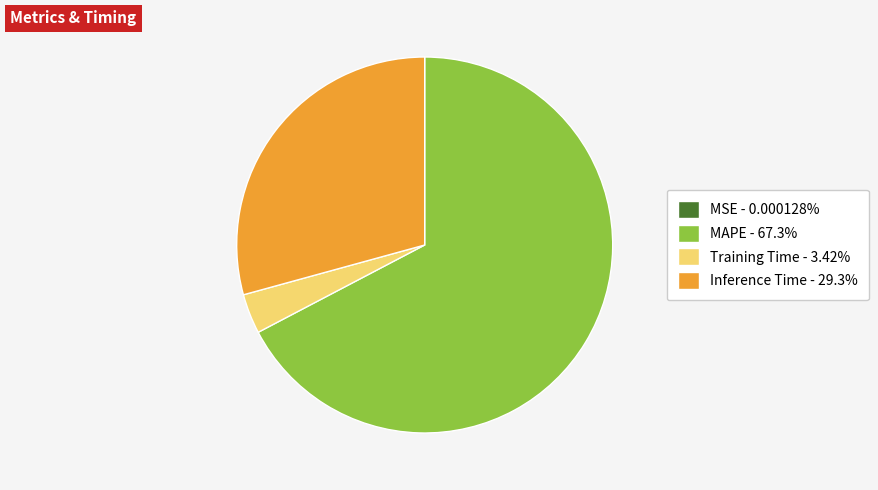

Does any single category account for the majority?

Yes